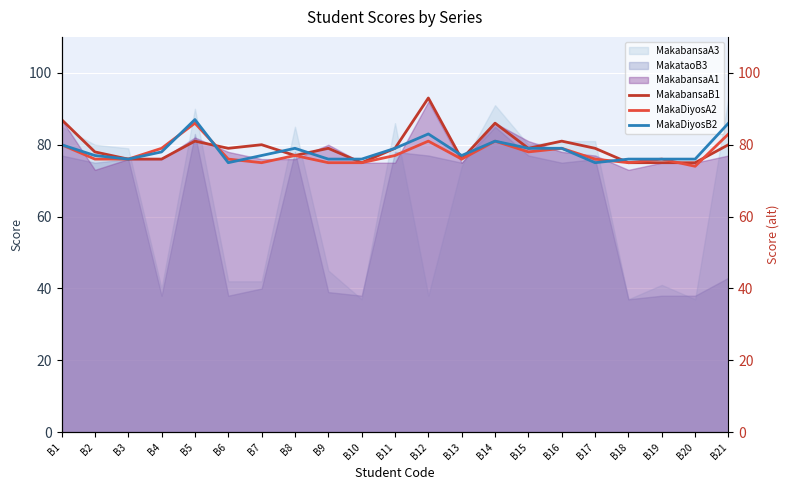

What is the minimum value for MakaDiyosB2?

75